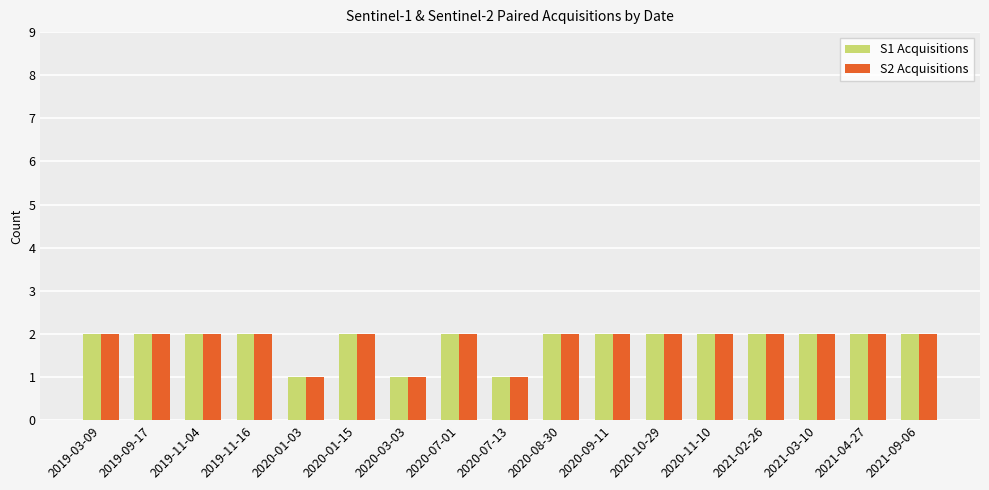

What is the label of the 16th bar from the left?

2021-04-27